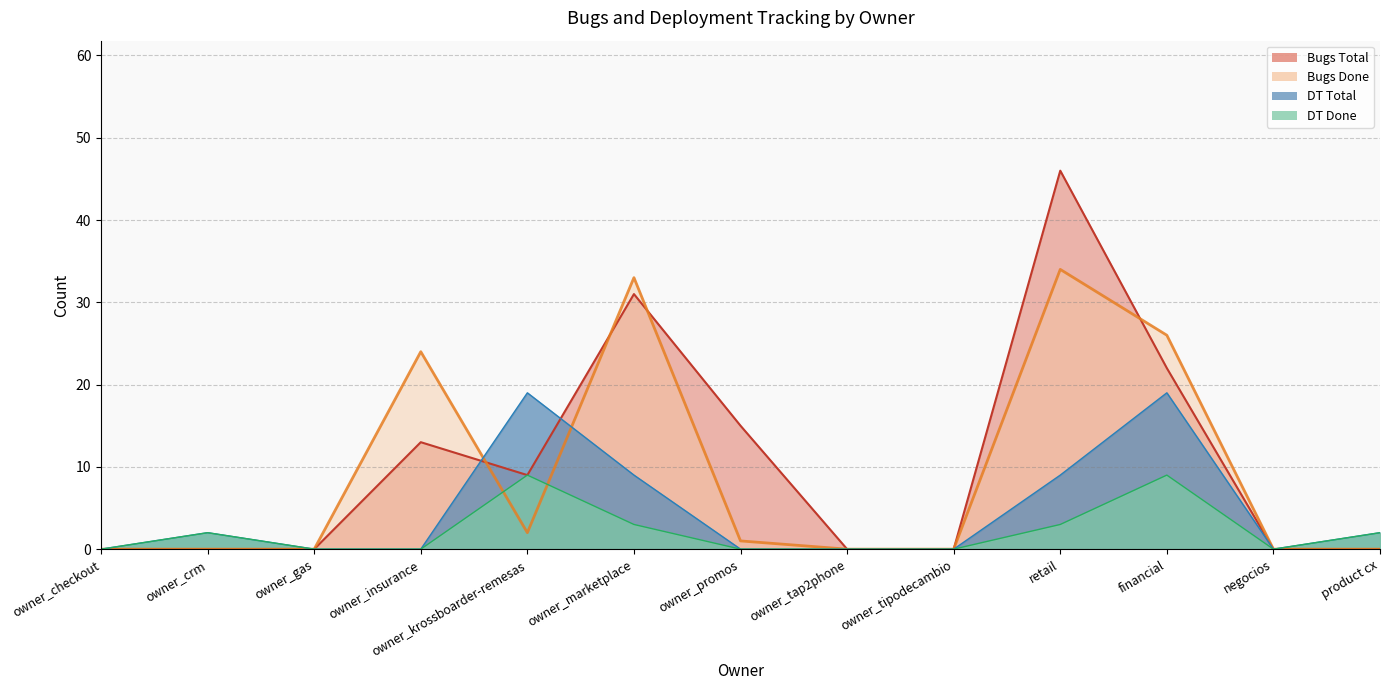

True or false: Bugs Total has a value of 18 at owner_gas.

False